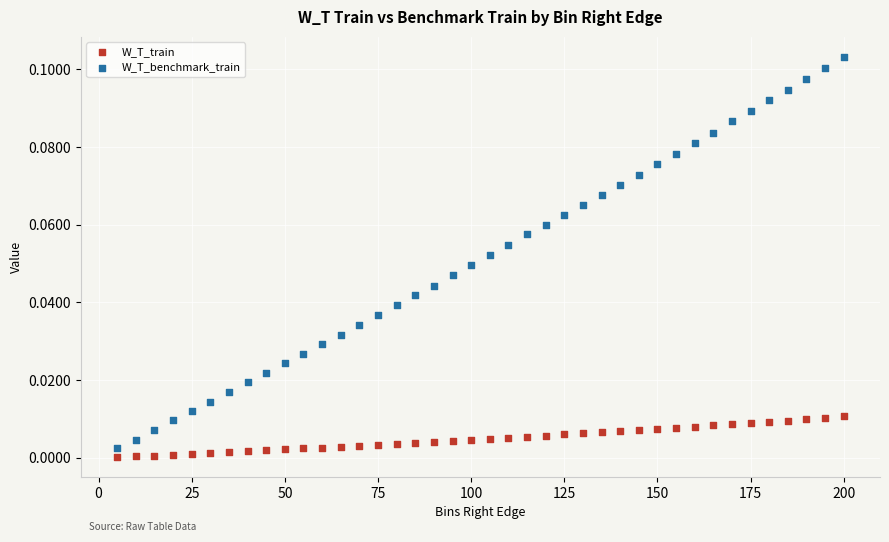

Which series reaches the maximum Y coordinate?

W_T_benchmark_train